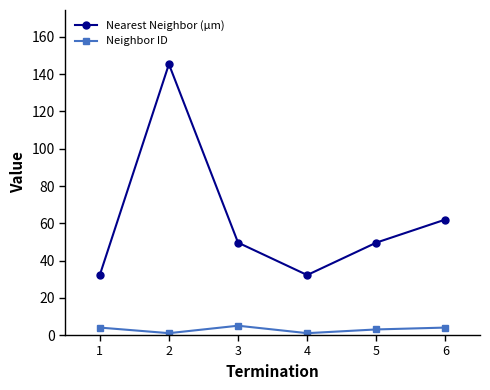

What is the total value across all series at 6?

66.0